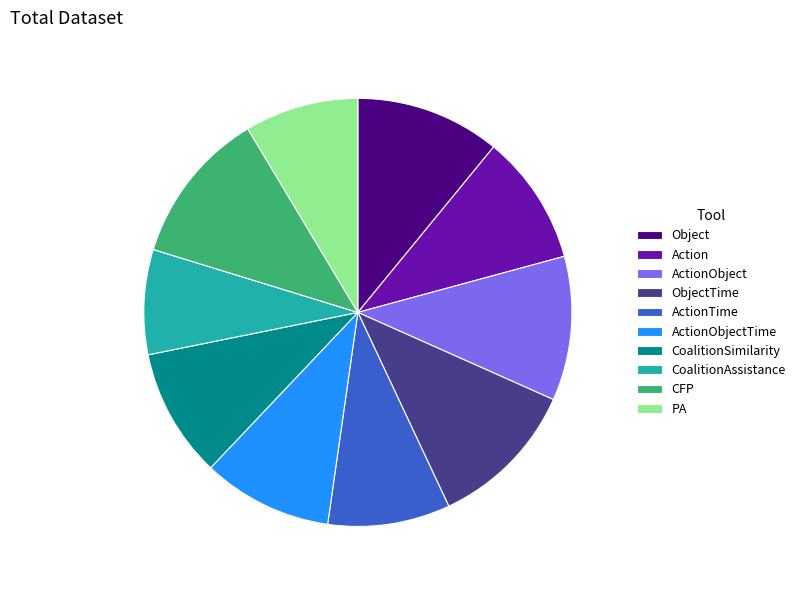

The ObjectTime slice represents 11% of the pie. True or false?

True